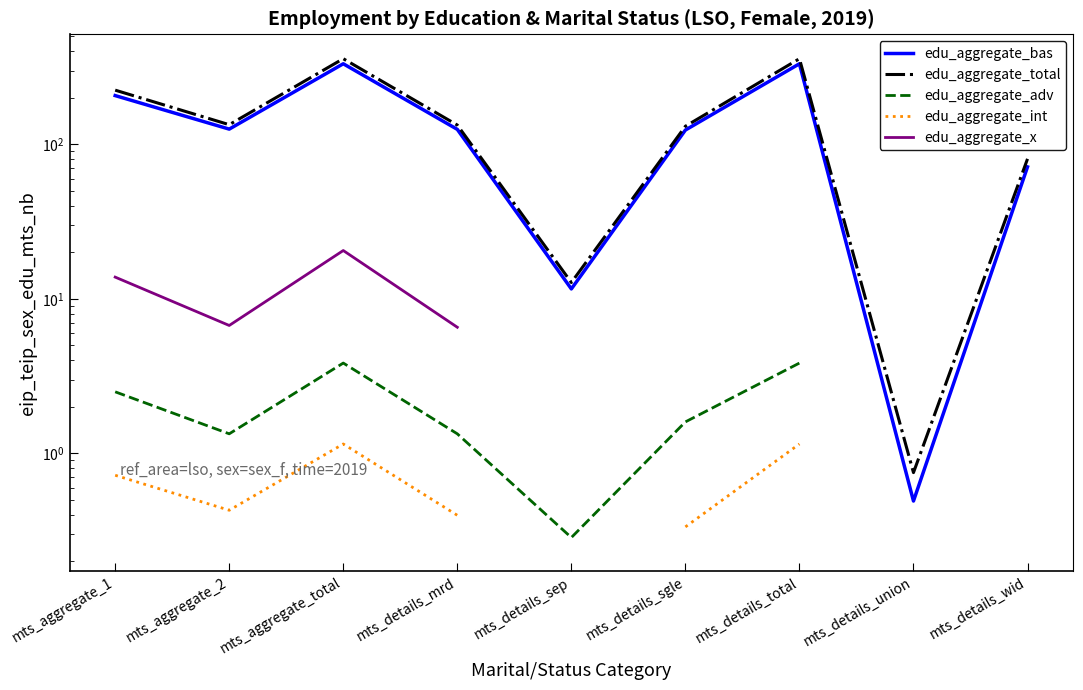

Which series has the widest spread of values?

edu_aggregate_total